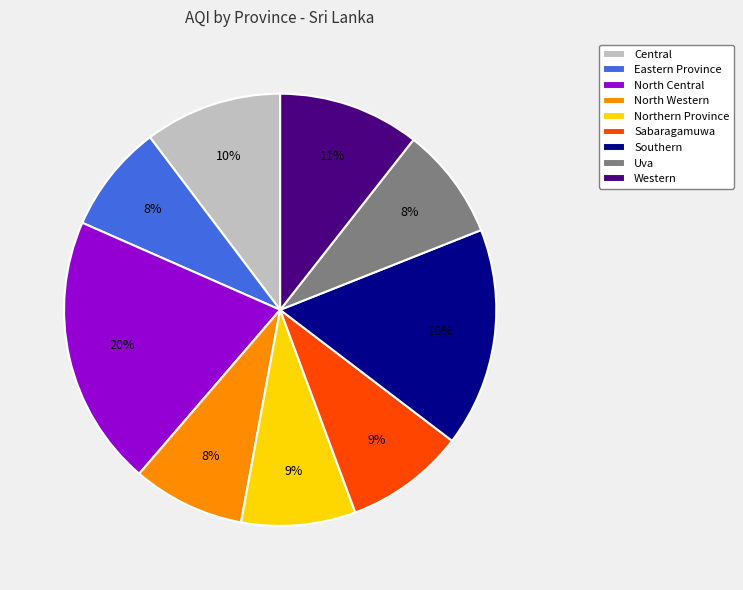

To the nearest percent, what is the difference between the largest and smallest slice percentages?

12%